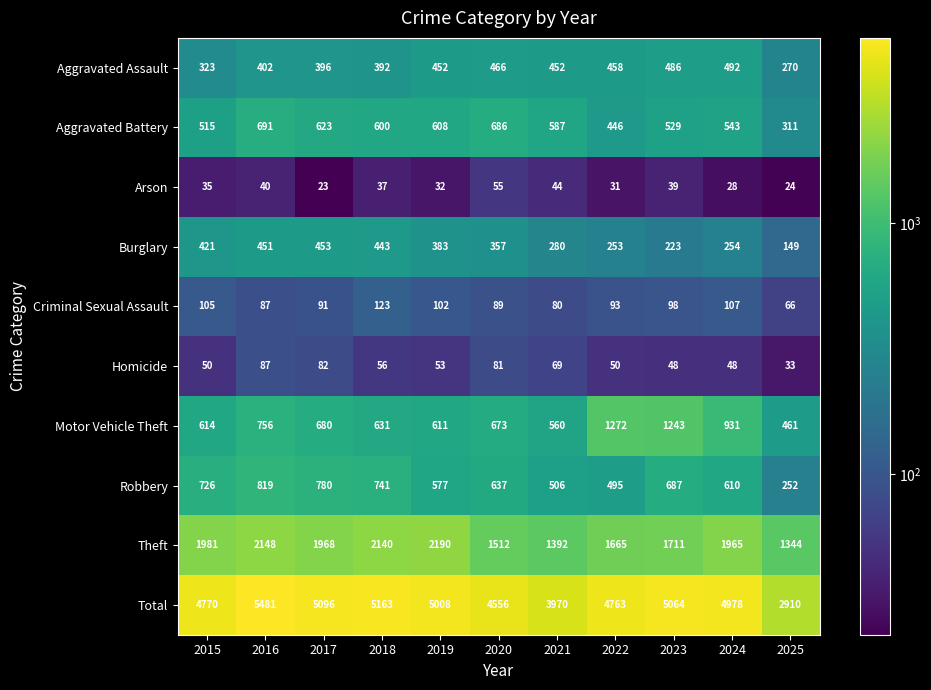

At how many categories does at least one series exceed 4413?

9